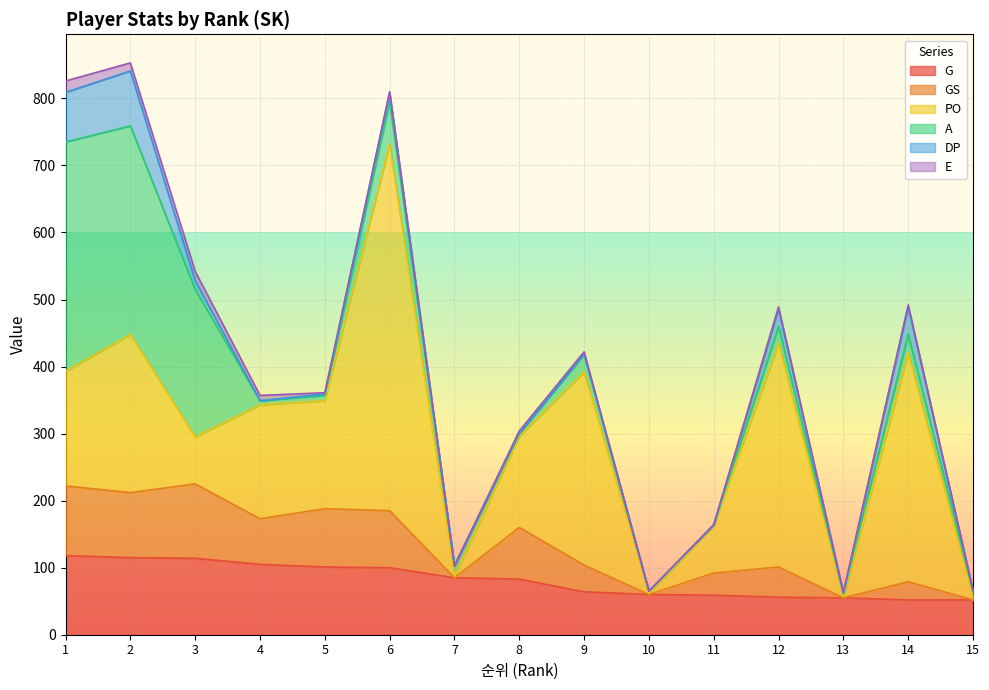

At which category is the sum across all series the highest?

2